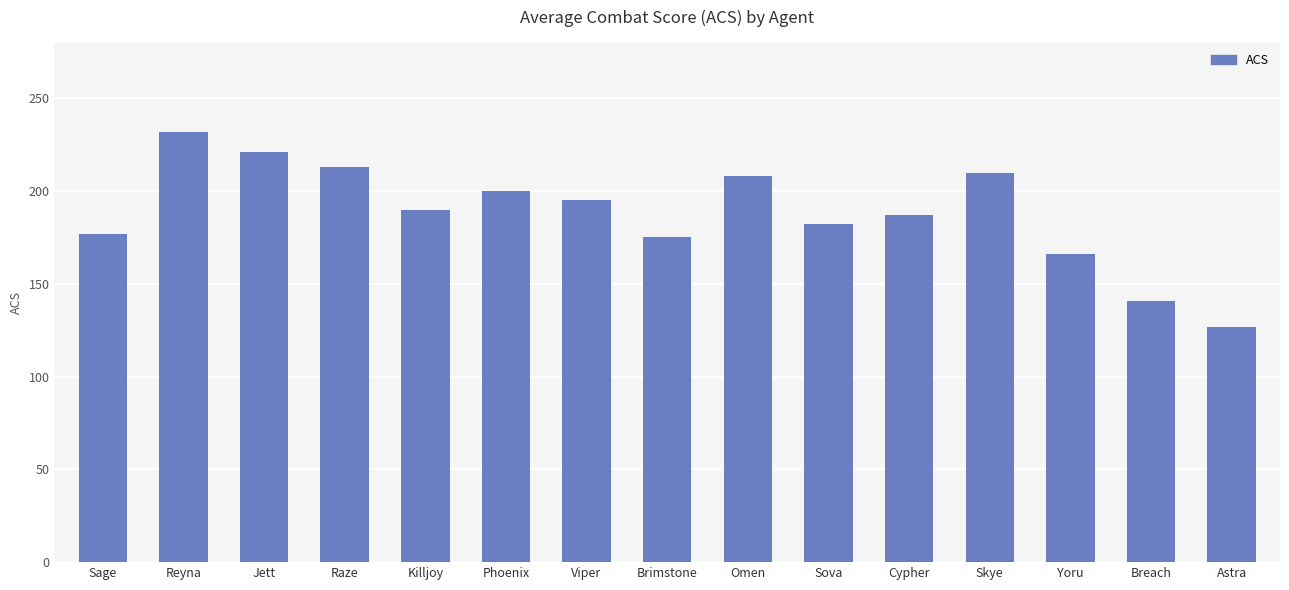

At which category does the chart reach its minimum across all series?

Astra